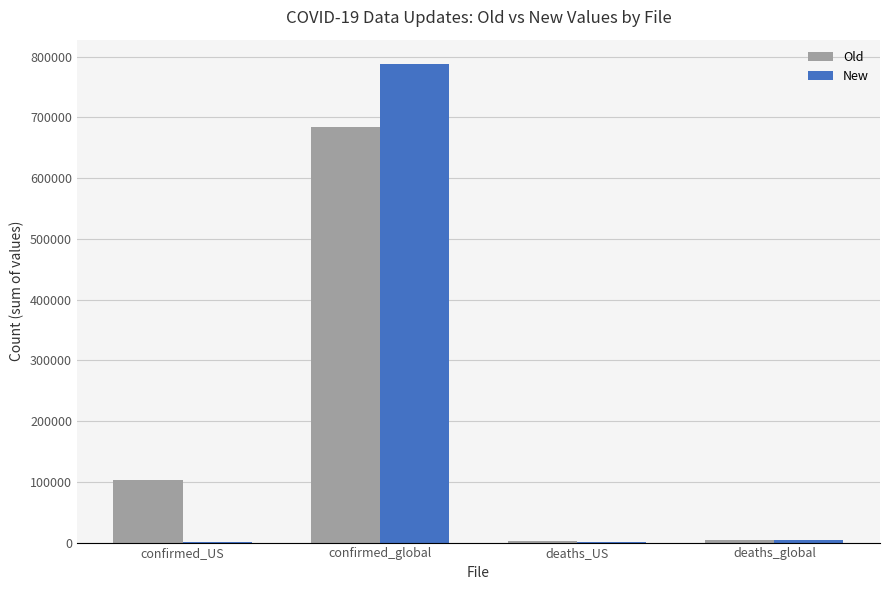

At which label does New reach its peak?

confirmed_global